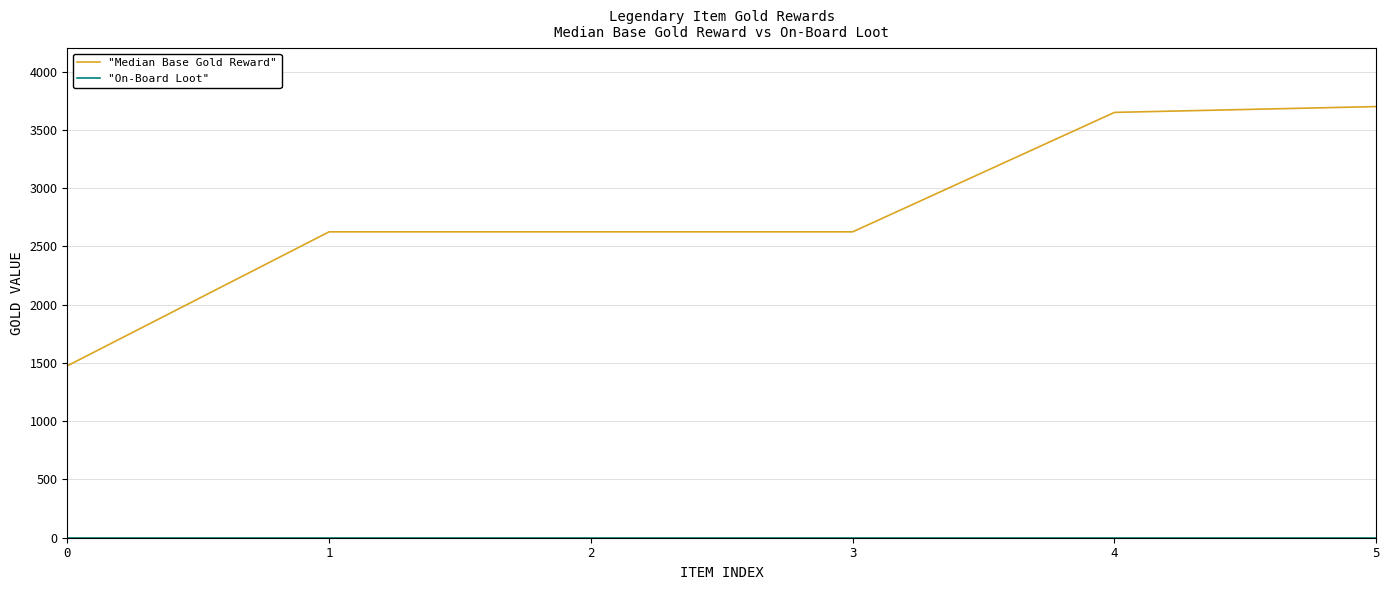

Which series has the largest range (max minus min)?

"Median Base Gold Reward"